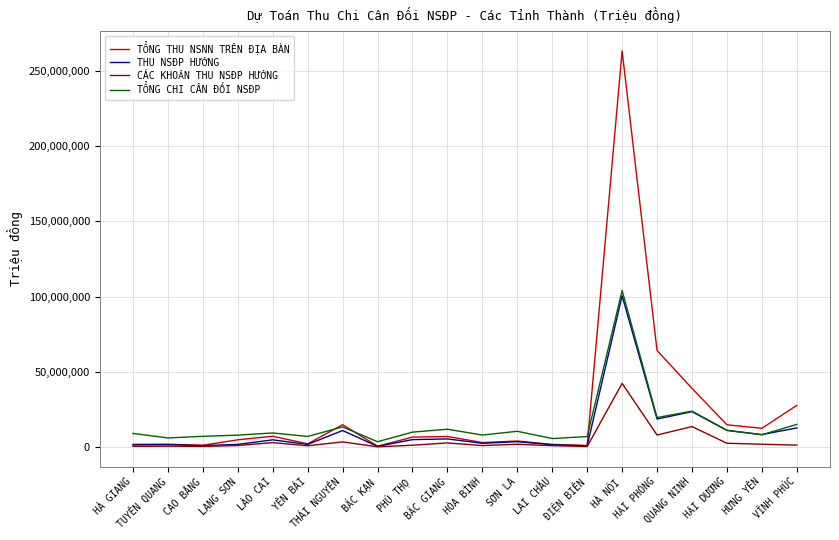

At which category is the sum across all series the highest?

HÀ NỘI